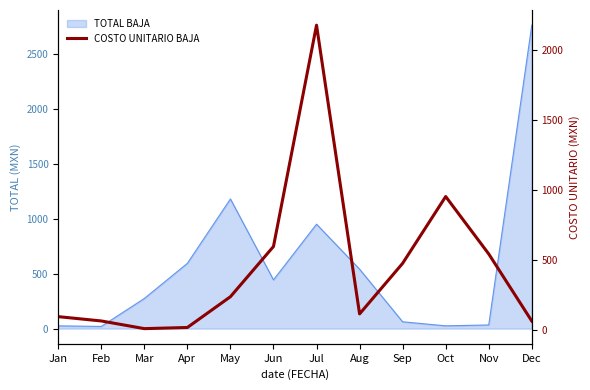

Which category has the lowest value across all series?

Mar